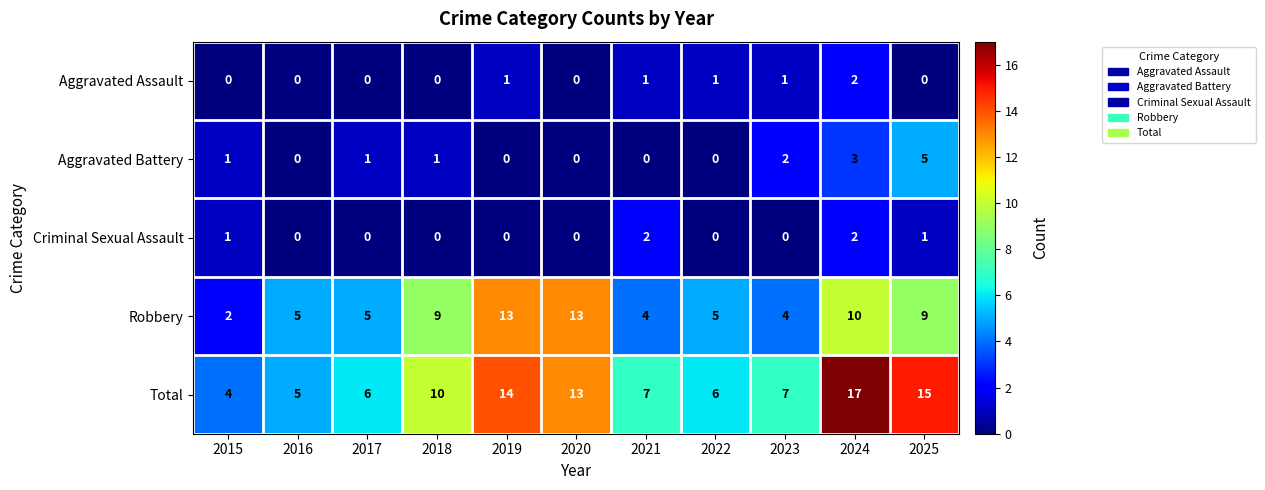

At which category is the sum across all series the highest?

2024